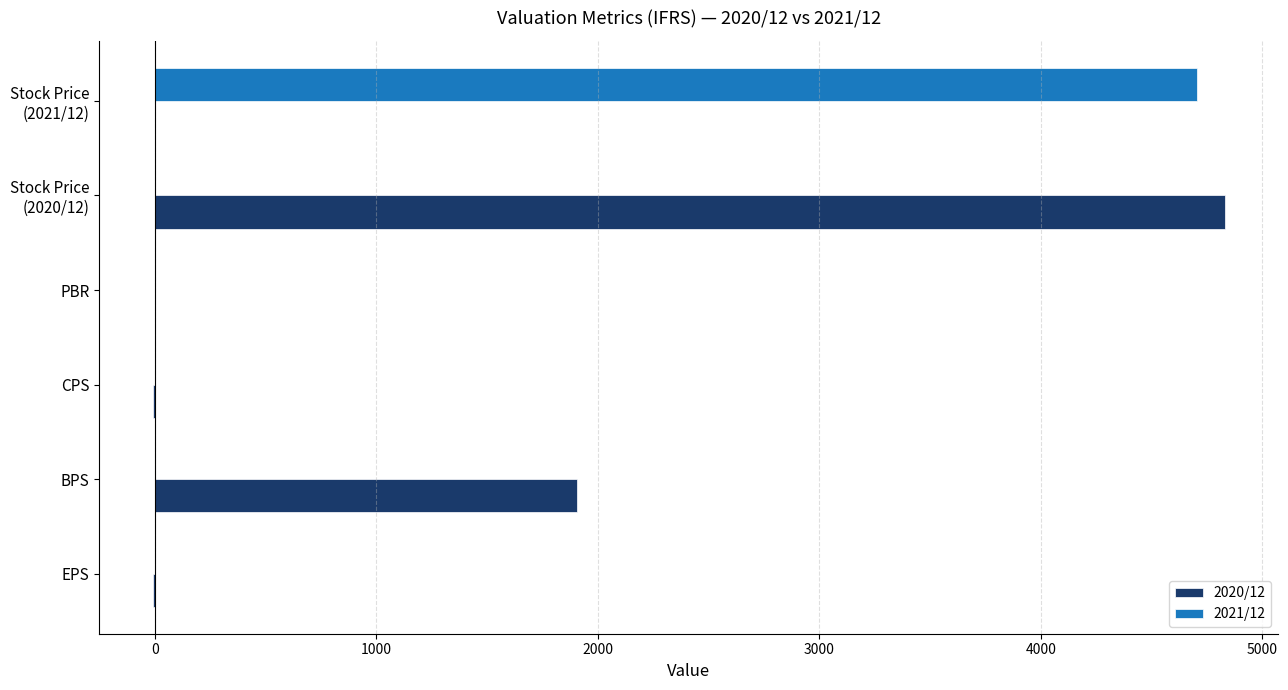

What are all the series names shown in the legend?

2020/12, 2021/12